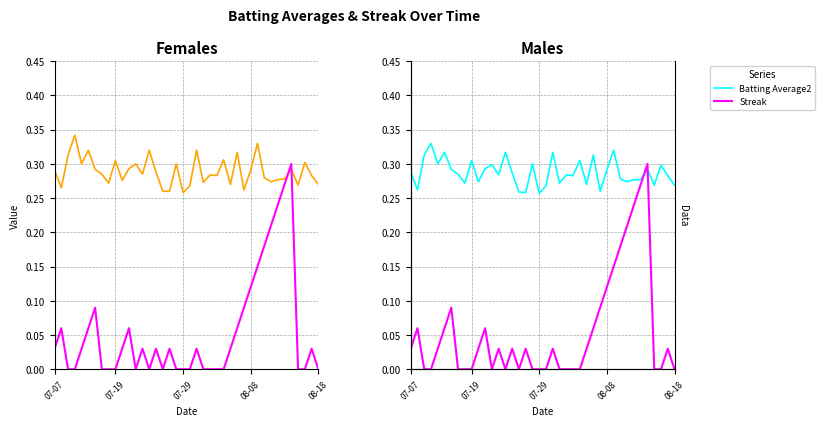

Which has a higher value, 07-19 or 12?

12